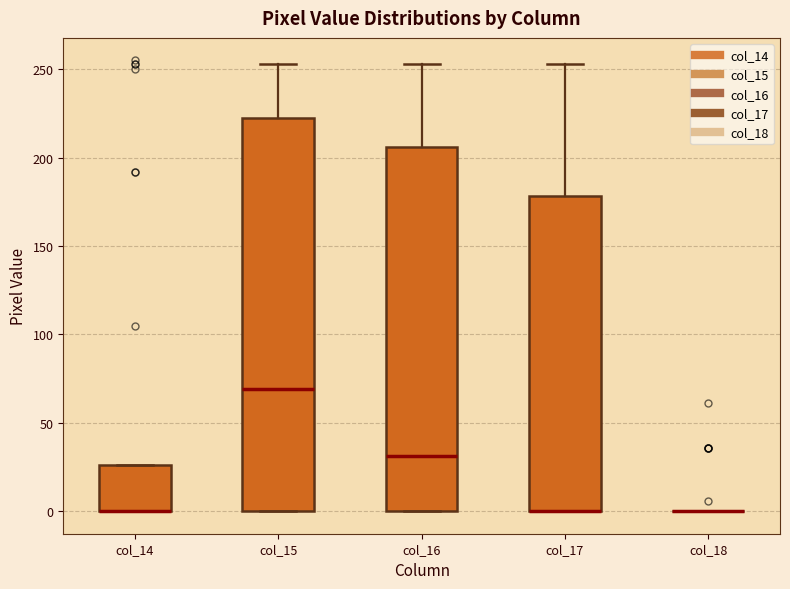

Comparing the boxes themselves (not the whiskers), which one is the tallest?

col_15